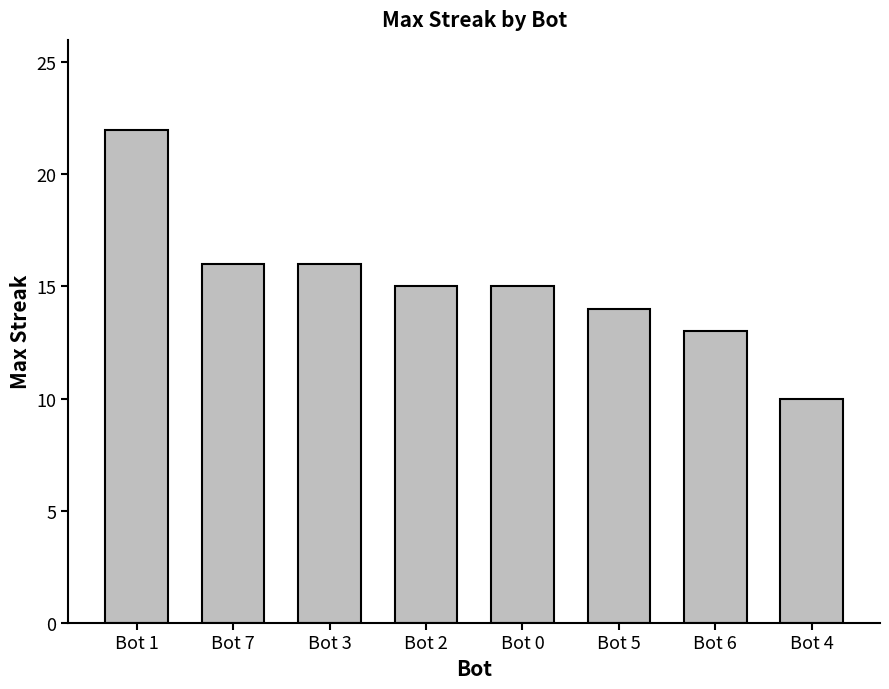

How many categories are shown in the chart?

8